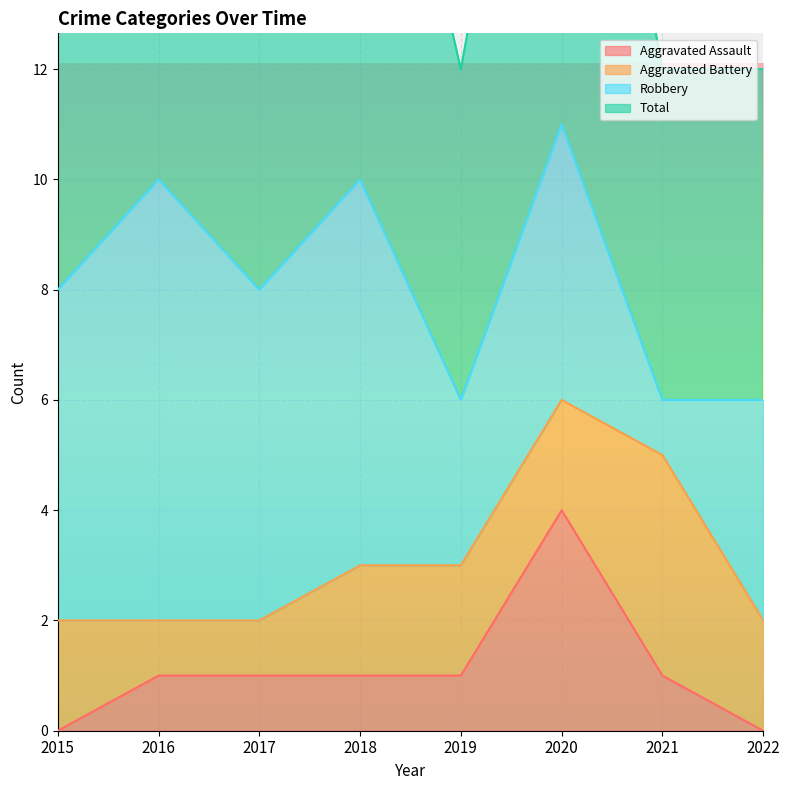

Is it true that Aggravated Assault equals 2 at 2015?

False